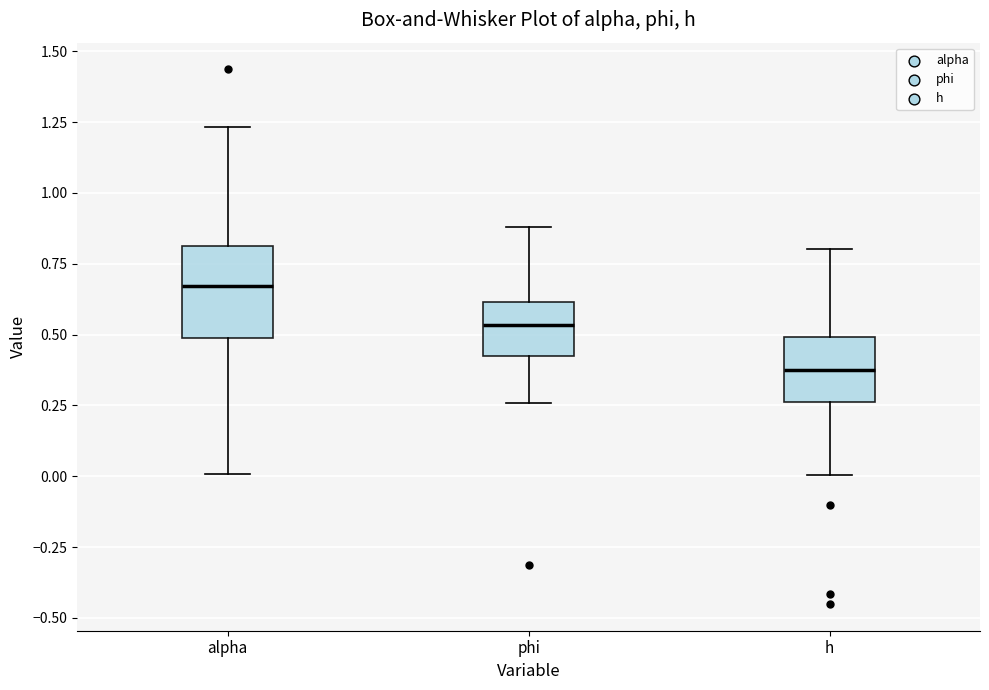

Where is the upper edge of the box for alpha on the y-axis? The values are not printed on the chart, so give them approximately, as read against the axis.

0.80